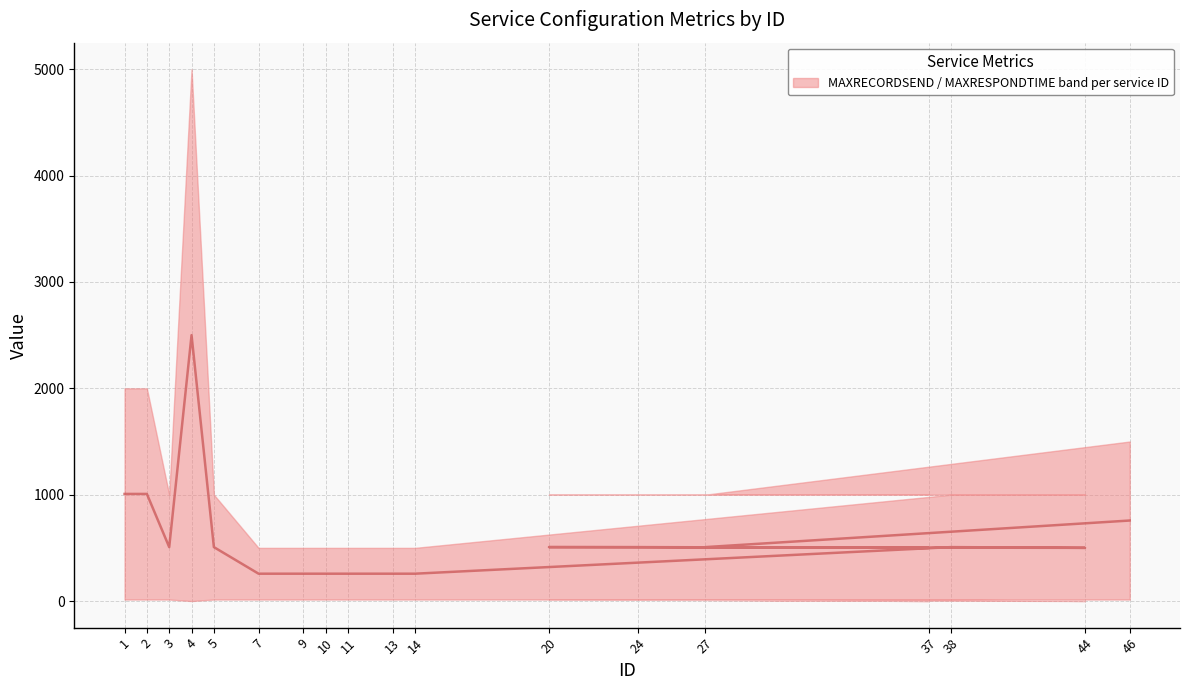

At which category does the chart reach its peak across all series?

4